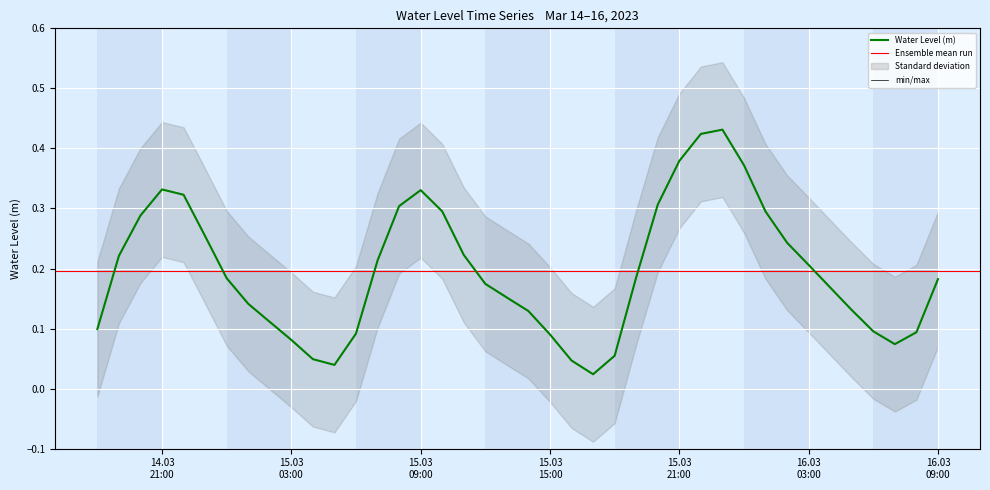

What is the difference between the values at 2023-03-15 00:00:00 and 2023-03-15 22:00:00?

0.2